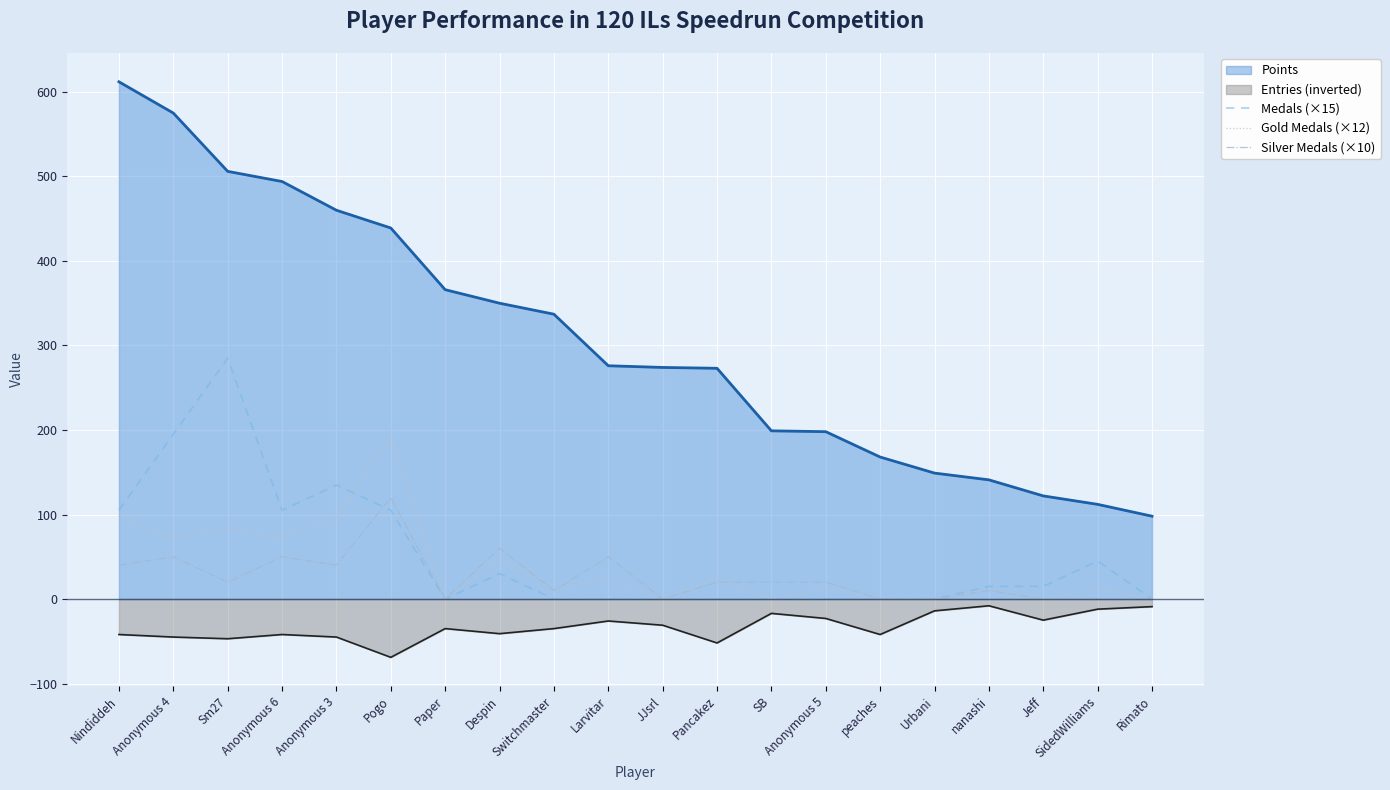

How many lines are shown in the chart?

5